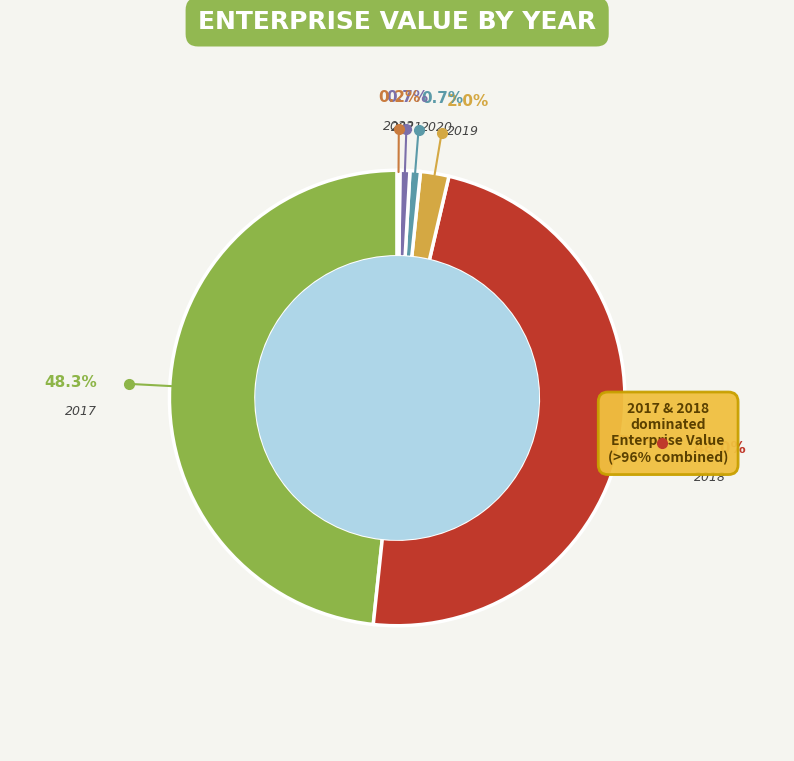

What is the change in value from 2021 to 2022?

-16823193.4